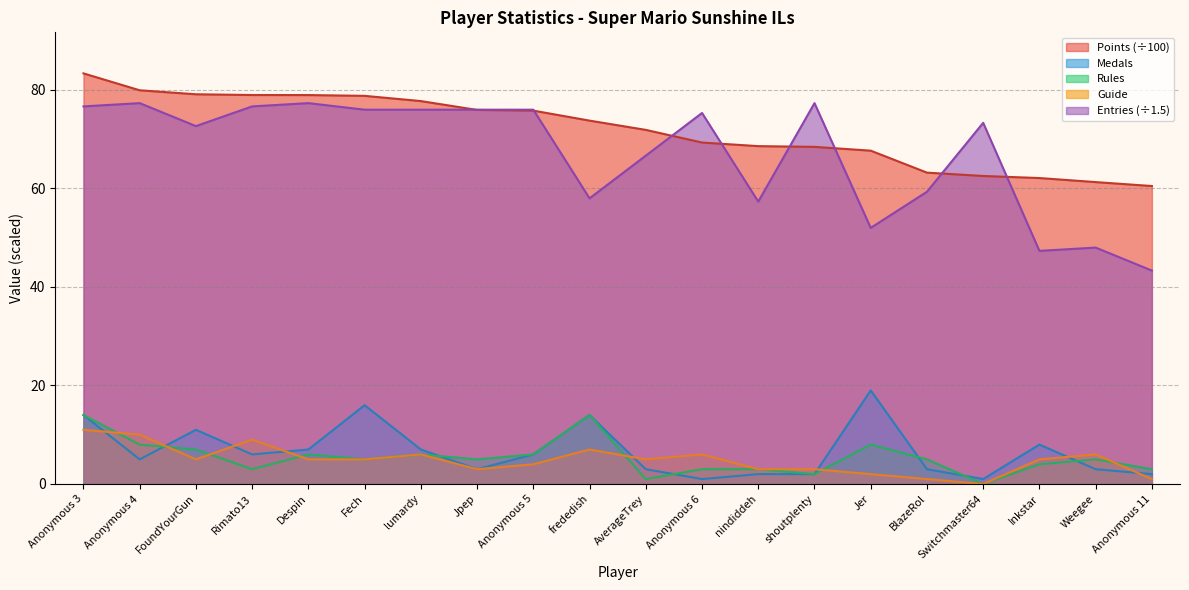

The value of Entries at Anonymous 3 is 76.7. True or false?

True